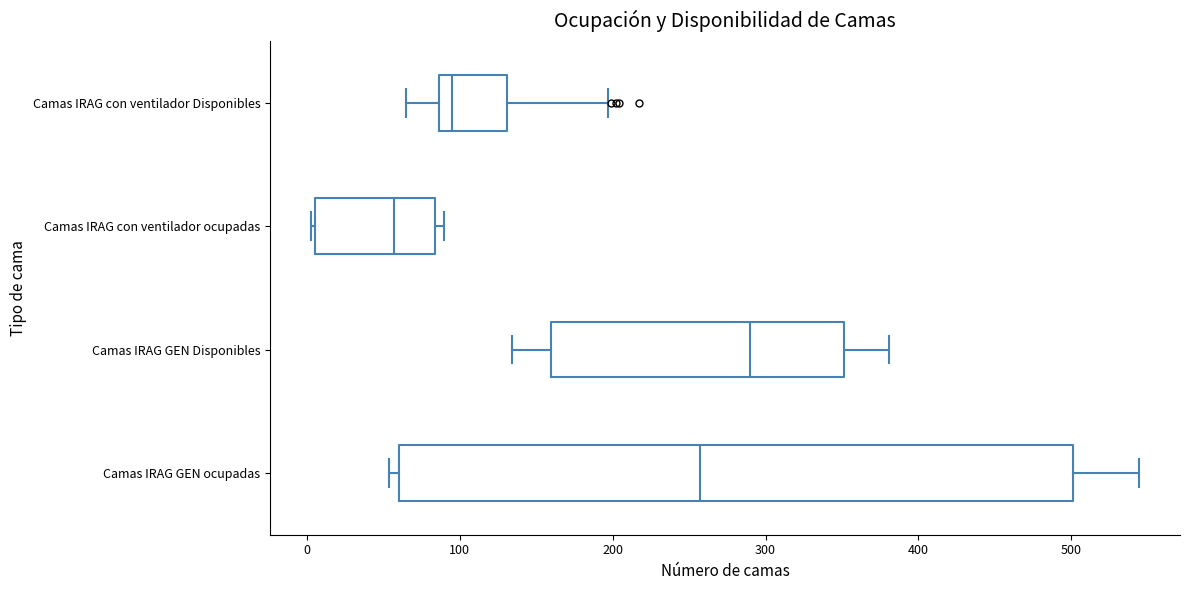

Reading bottom to top, transcribe this box plot: for each box, give where its median line is, the range the box spans, and where its two whiskers end, as read against the x-axis. The values are not printed on the chart, so give them approximately, as read against the axis.

Camas IRAG GEN ocupadas: median 260, box 60 to 500, whiskers 50 to 540
Camas IRAG GEN Disponibles: median 290, box 160 to 350, whiskers 130 to 380
Camas IRAG con ventilador ocupadas: median 60, box 10 to 80, whiskers 0 to 90
Camas IRAG con ventilador Disponibles: median 100, box 90 to 130, whiskers 70 to 200